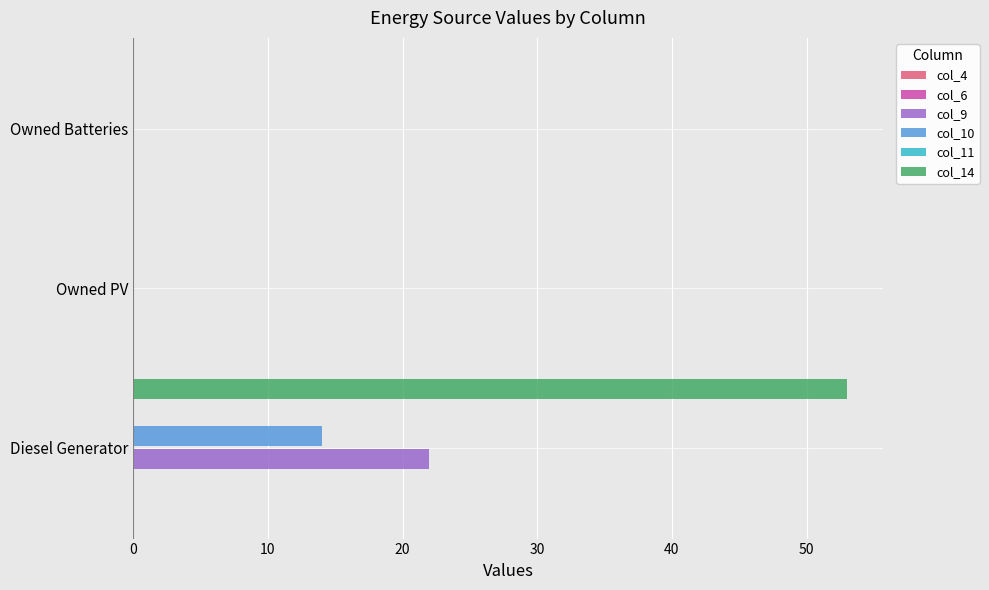

What is the value of the col_11 bar at the 2nd from the left?

0.1